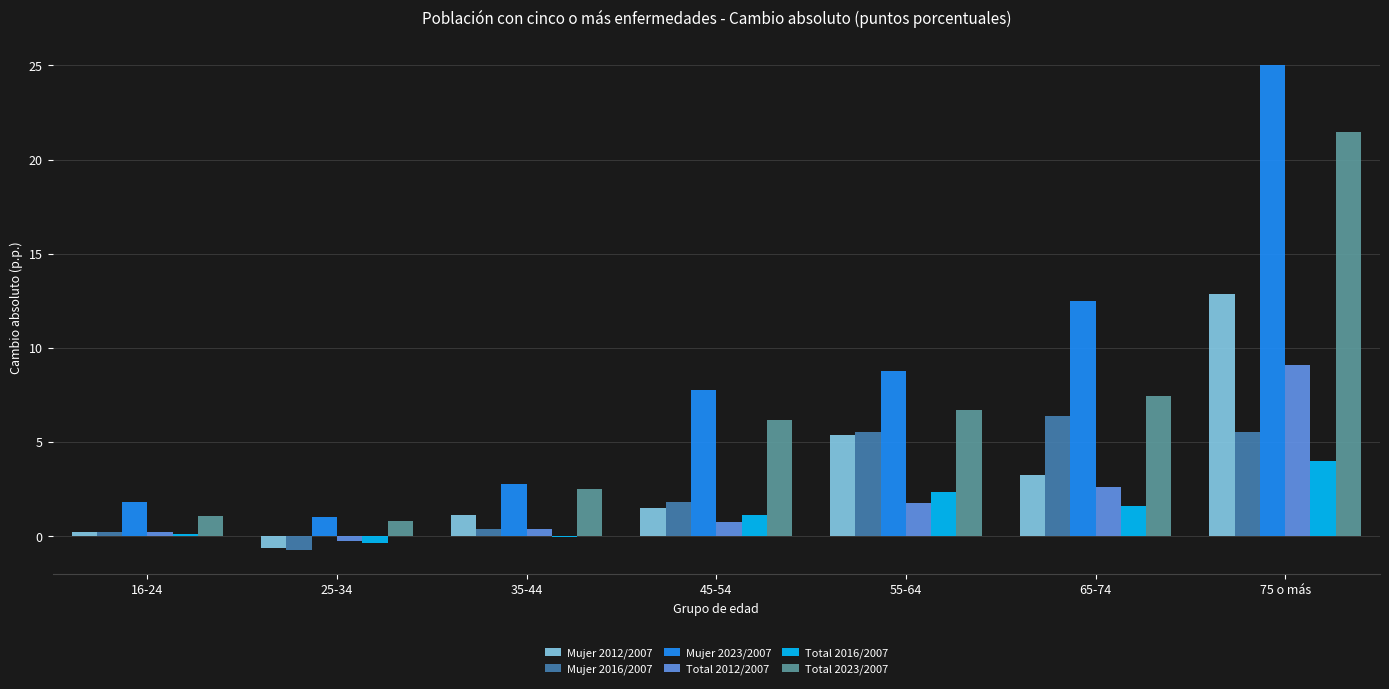

Is the value of Total 2023/2007 at 25-34 greater than the value of Mujer 2023/2007 at 16-24?

No